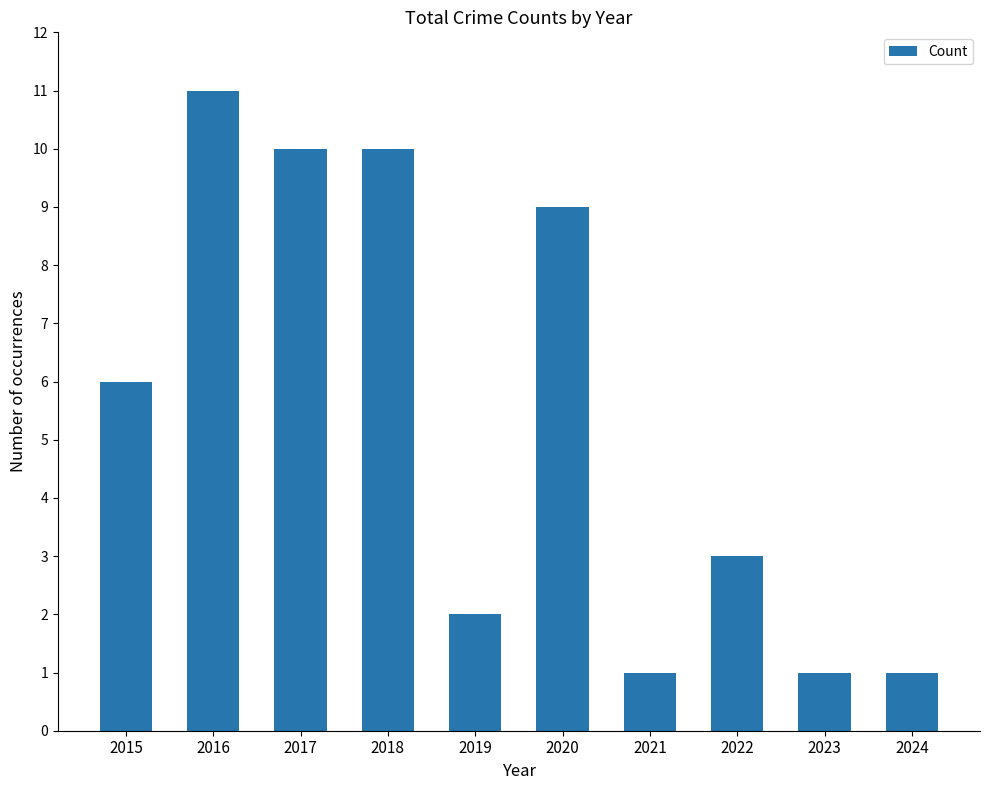

How many categories are shown in the chart?

10